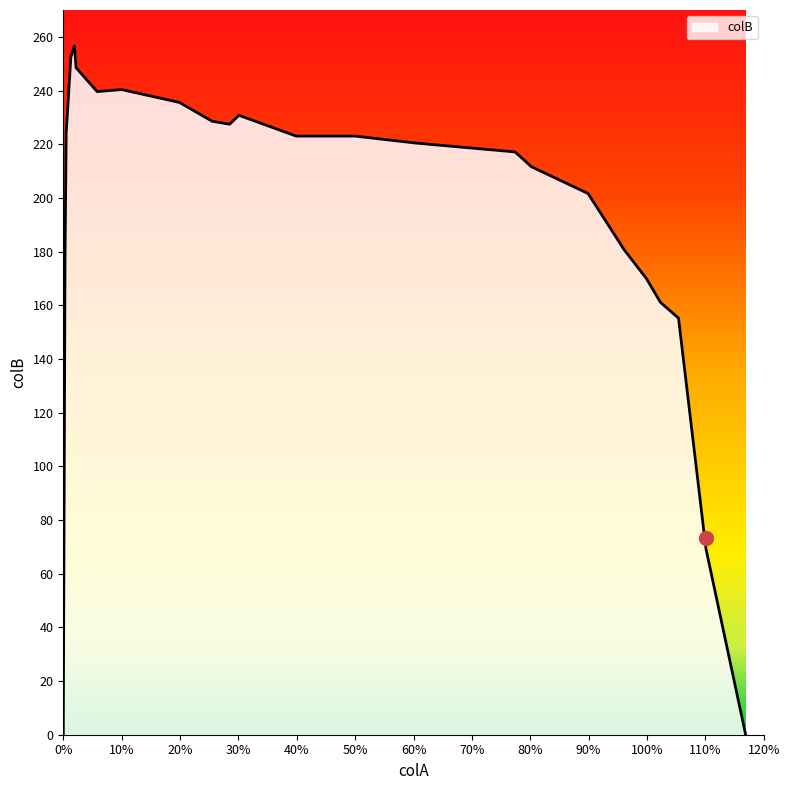

Is it true that the value at 1.169 is -87.9?

False